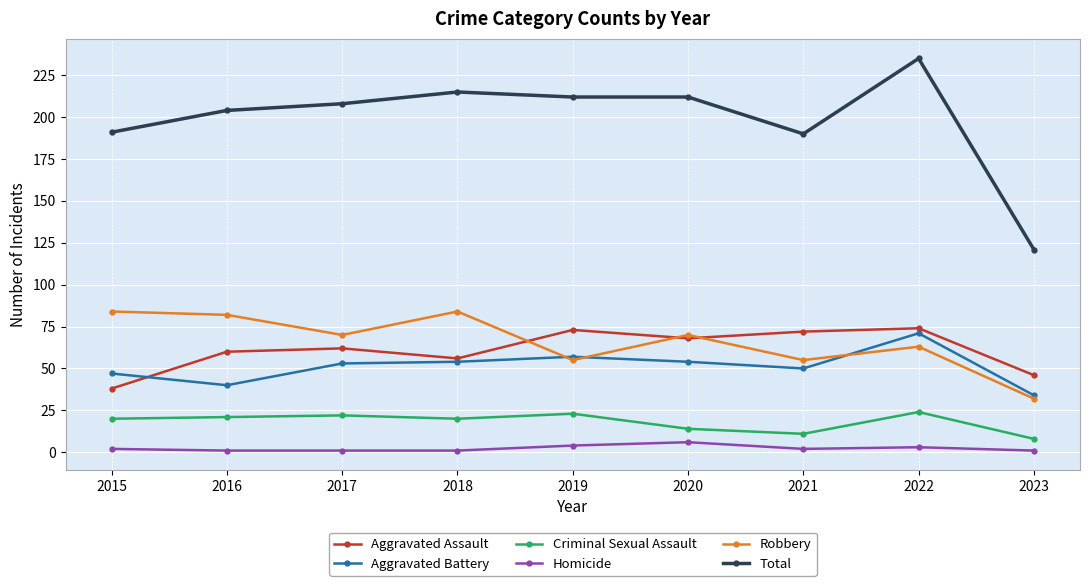

What is the value of the Robbery point at the 2nd from the left?

82